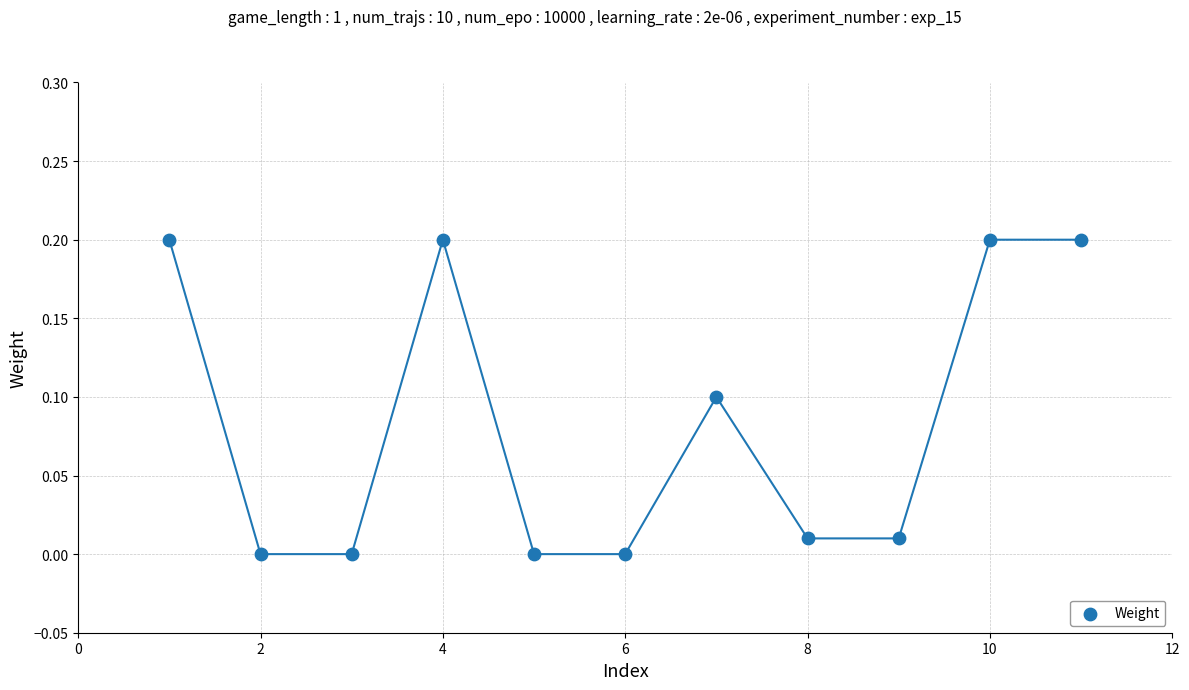

What is the average X value?

6.0